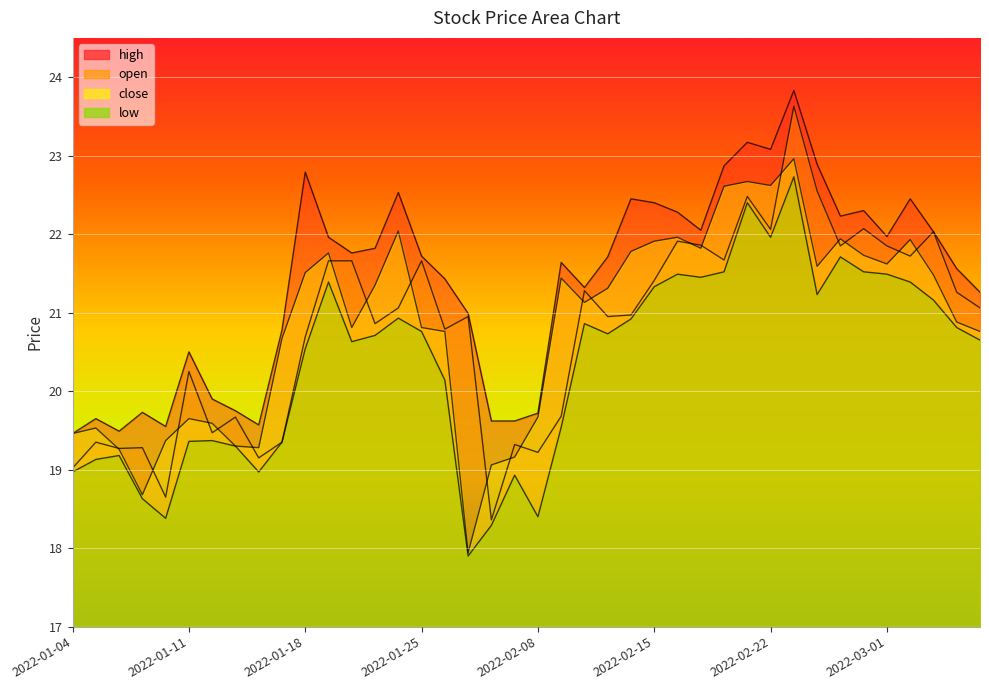

List the series in order of their peak value, highest first.

high, open, close, low